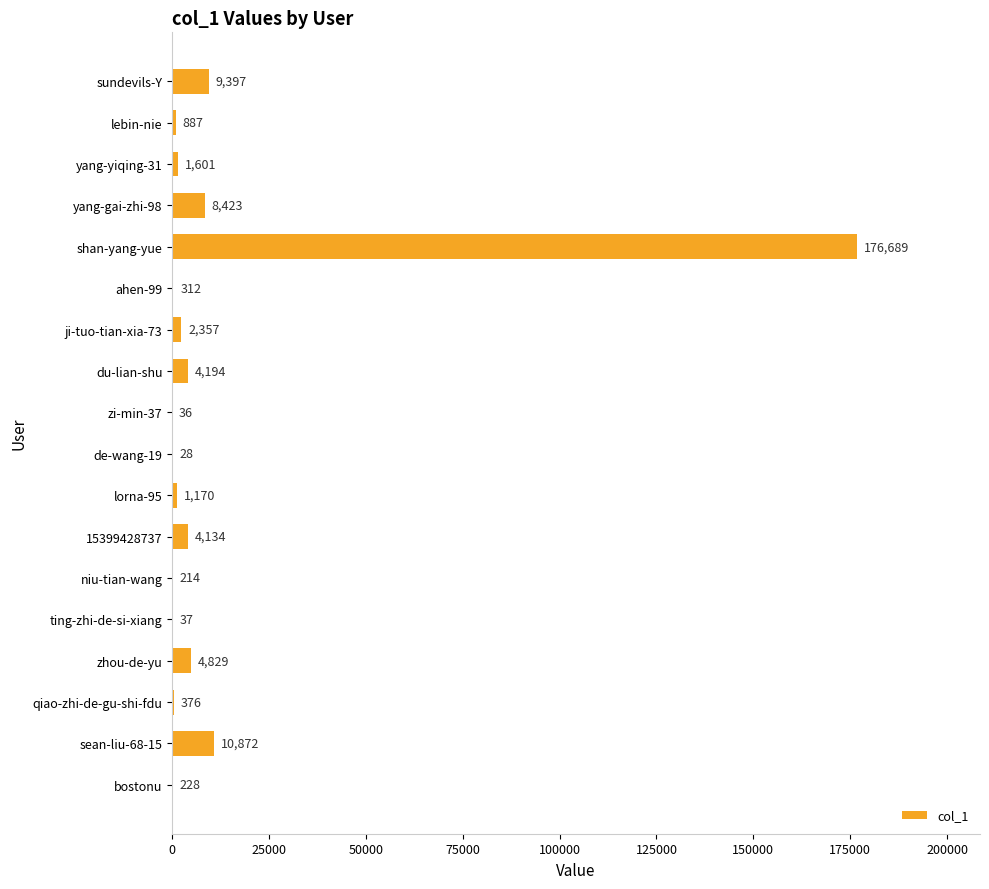

What is the sum of the values at lebin-nie and yang-gai-zhi-98?

9310